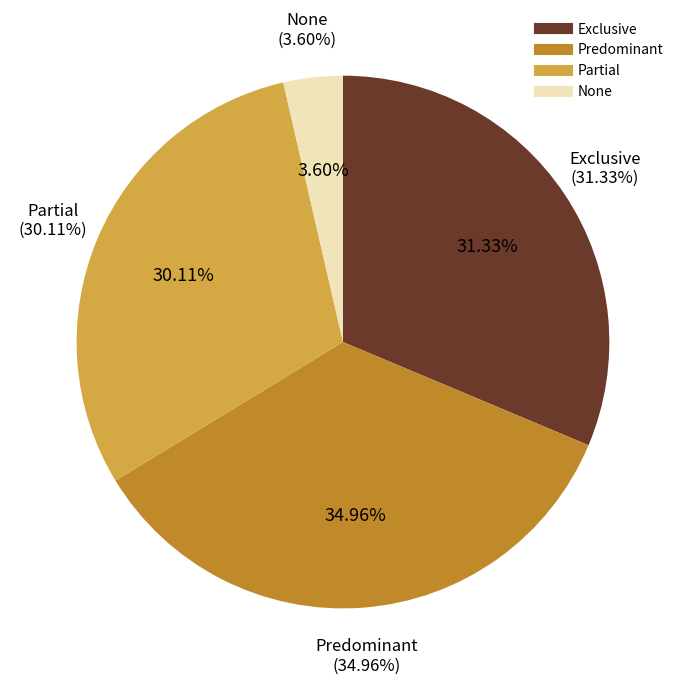

To the nearest percent, what percentage of the pie is Exclusive?

31%